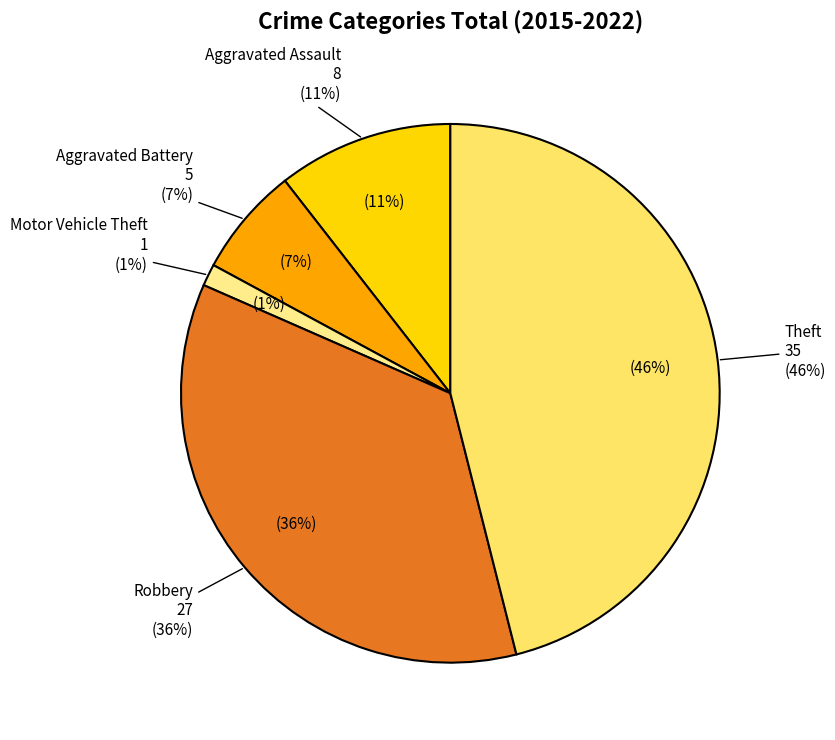

The Aggravated Assault slice represents 1% of the pie. True or false?

False